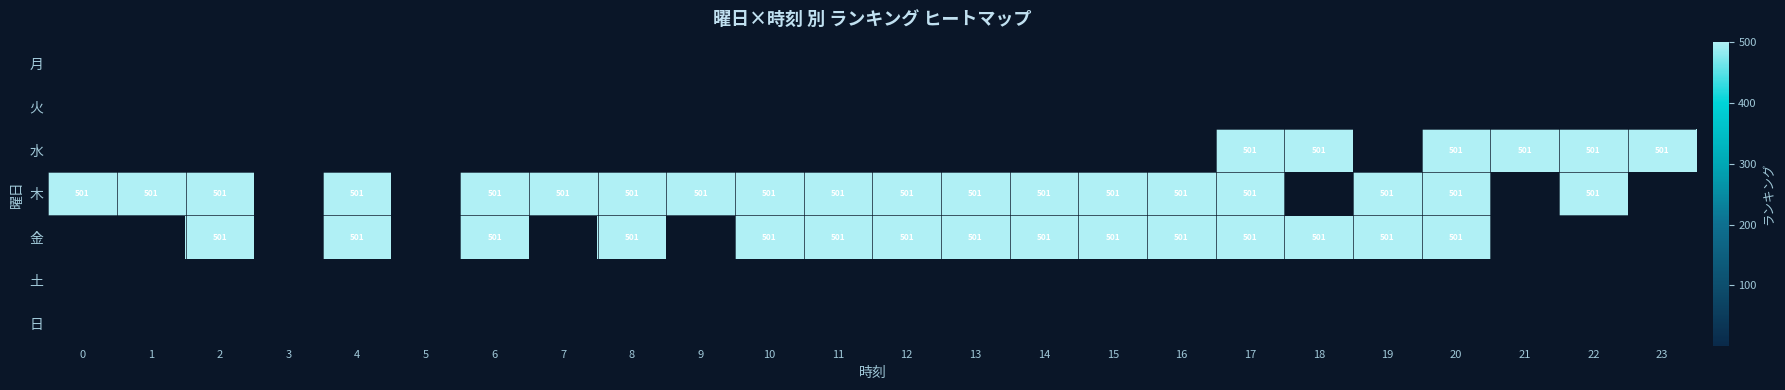

Which has a higher value, 3 or 11?

11